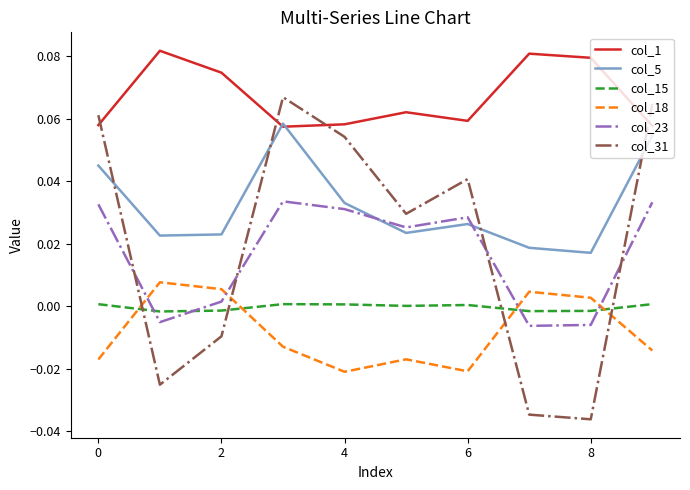

Which series has the largest range (max minus min)?

col_31